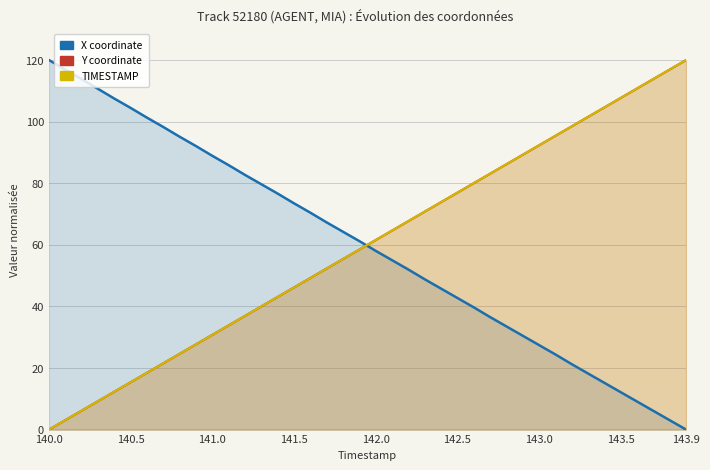

The value of TIMESTAMP at 26 is 126.5. True or false?

False